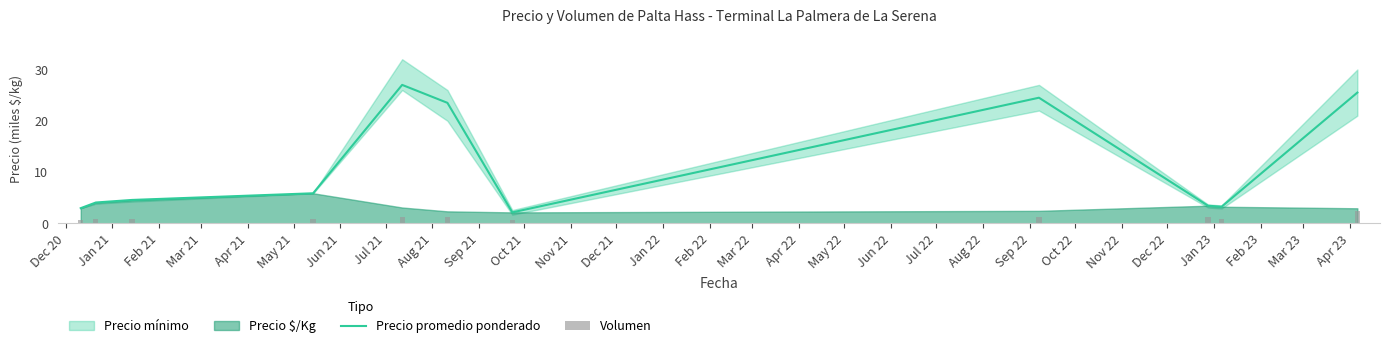

Read the Volumen value at Jul 21.

1.2